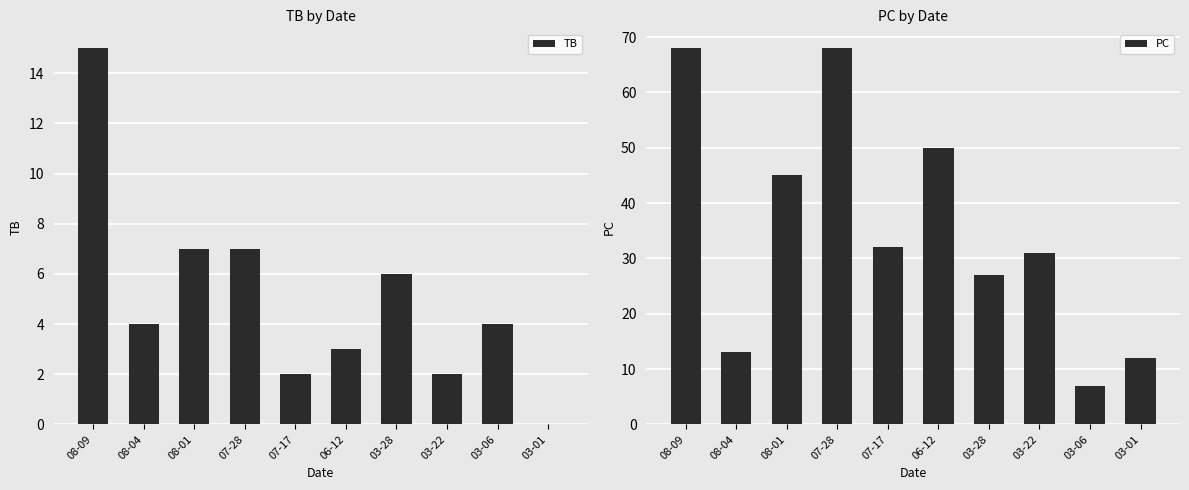

Rank the categories by TB value from lowest to highest.

03-01, 07-17, 03-22, 06-12, 08-04, 03-06, 03-28, 08-01, 07-28, 08-09